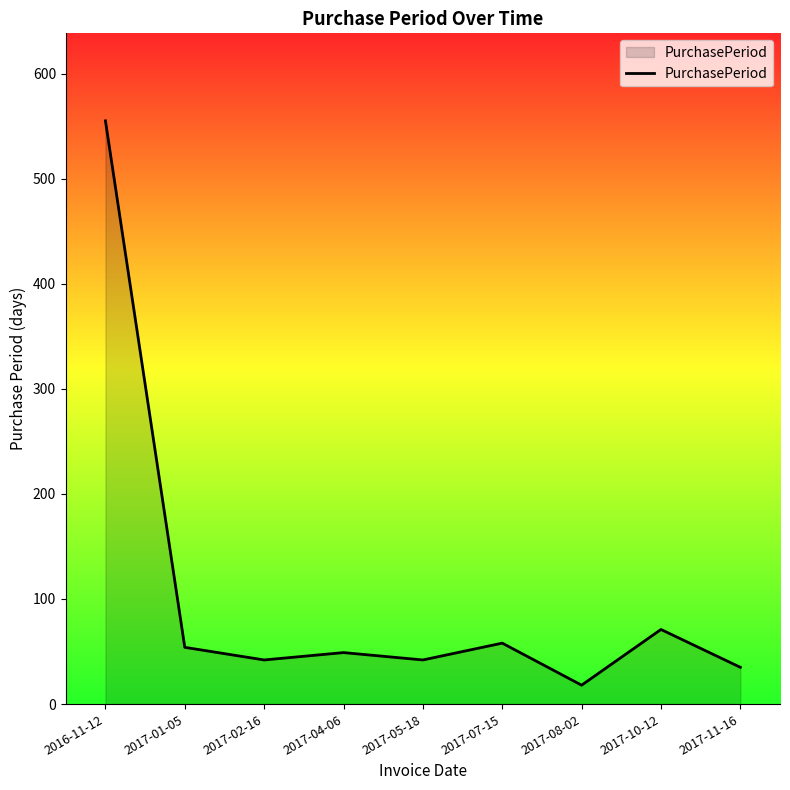

What is the change in value from 2017-02-16 to 2017-04-06?

+7